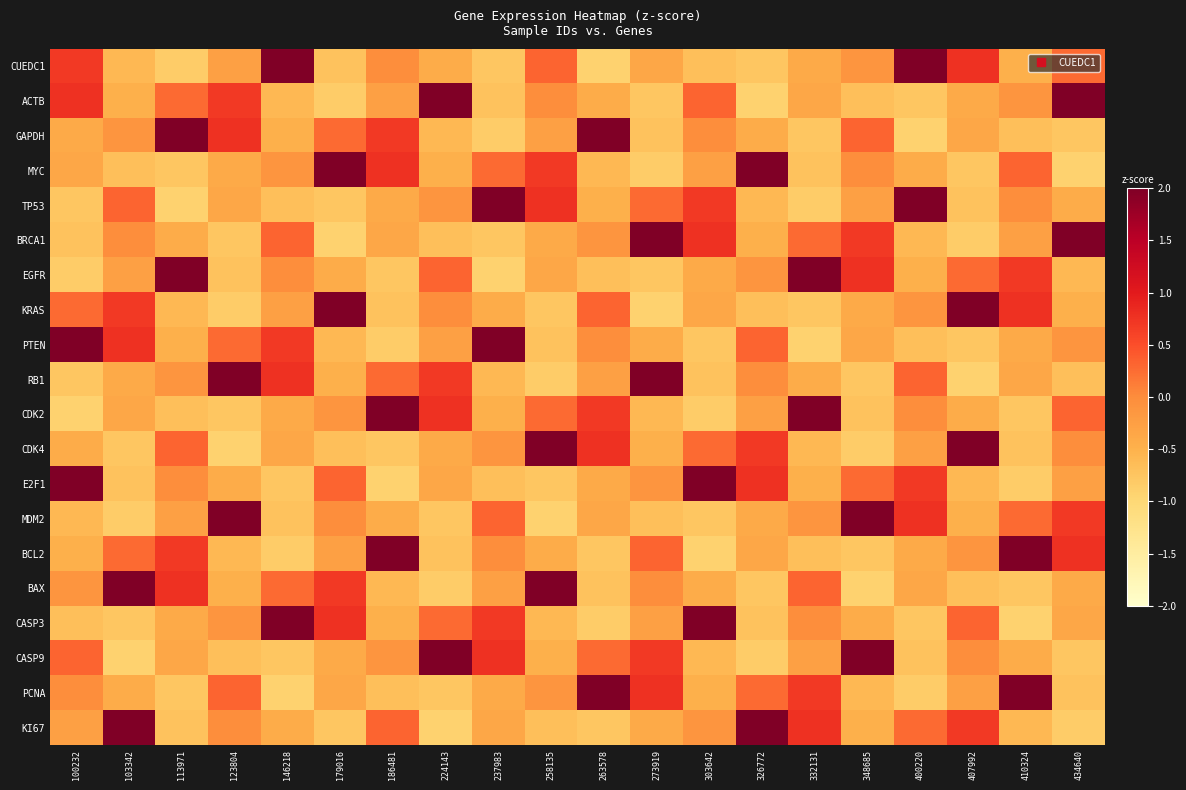

At which category does the chart reach its peak across all series?

326772